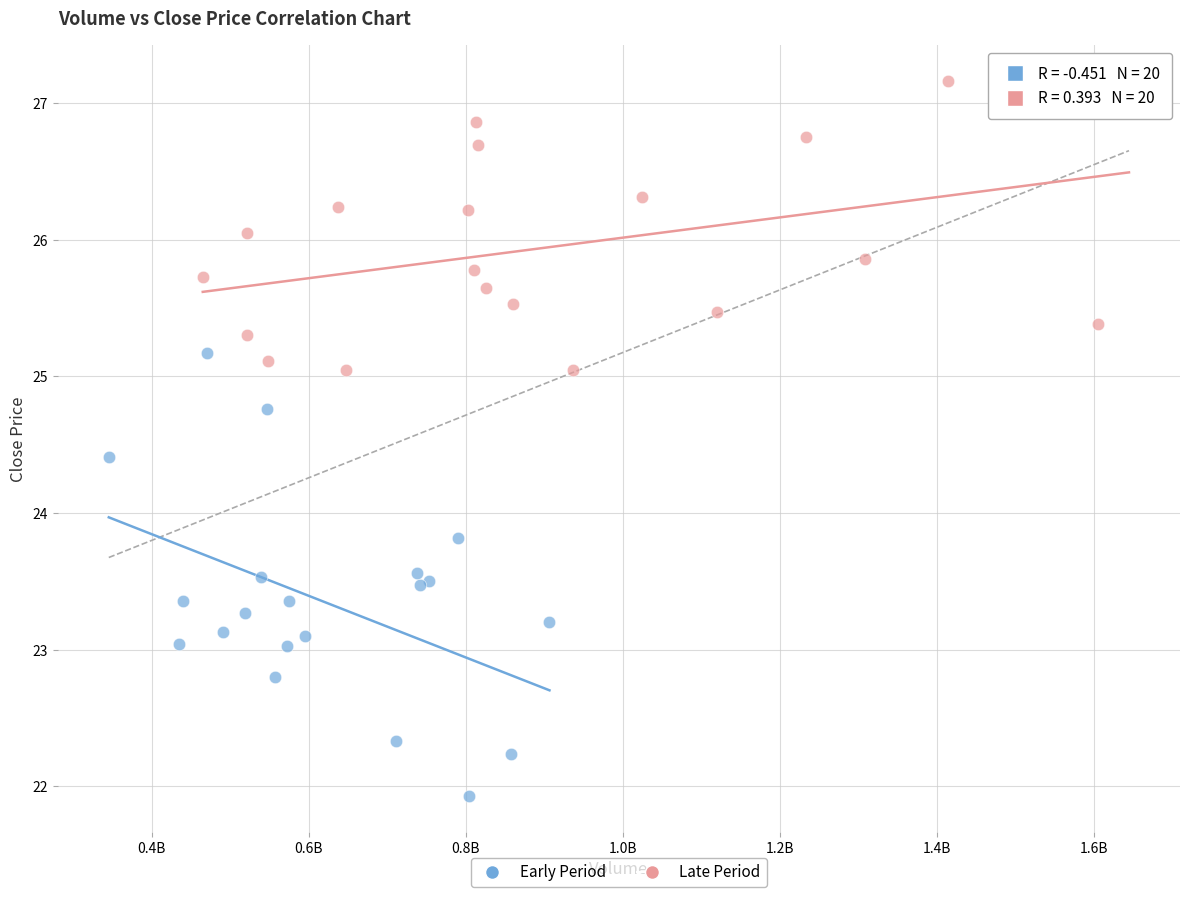

Which series contains the highest Y value?

Late Period